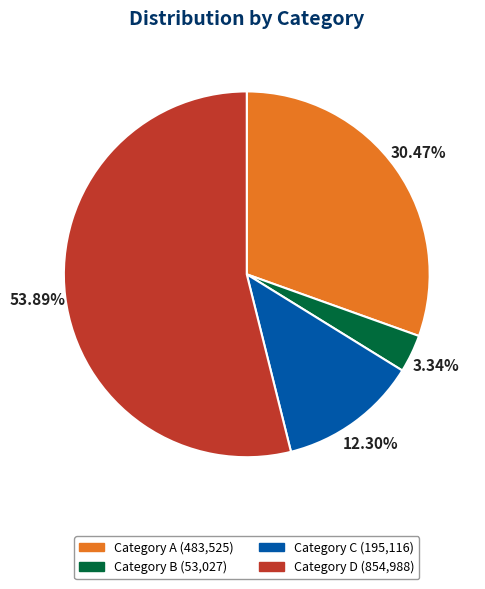

Is there any slice that represents more than half of the pie?

Yes